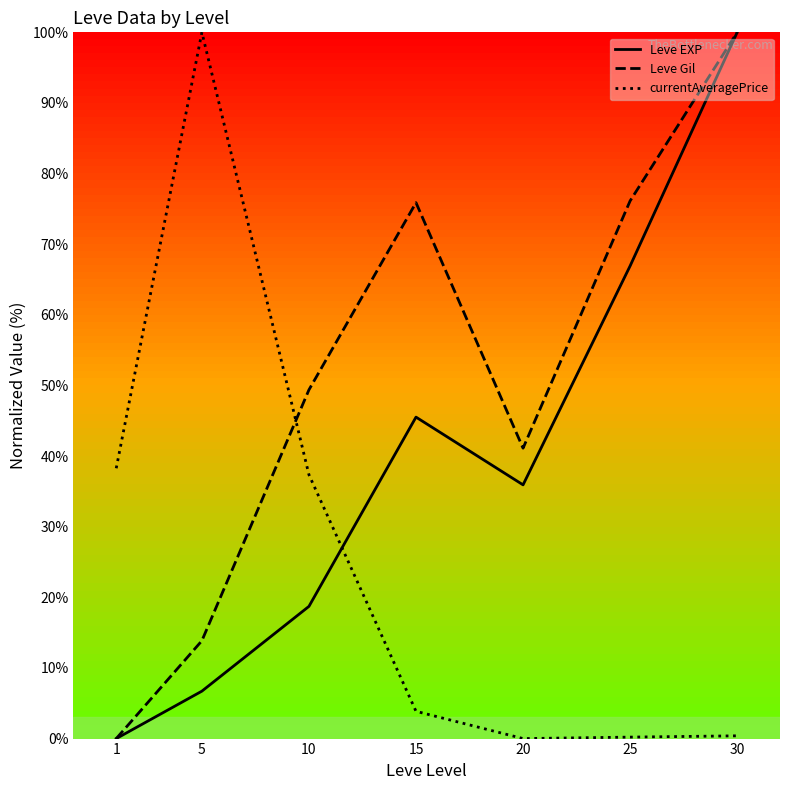

What is the greatest value displayed?

100.0